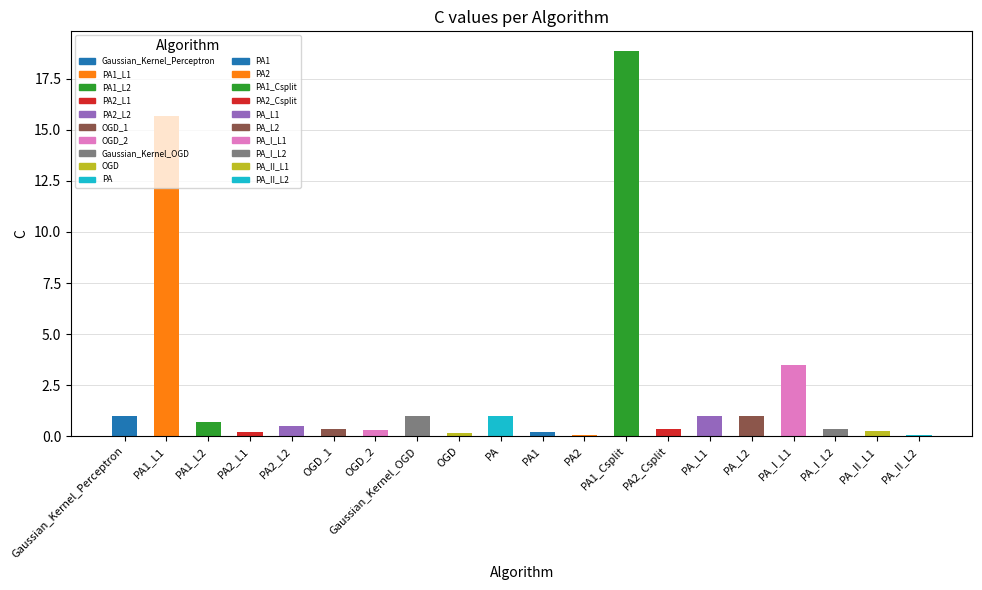

True or false: the data shows 0.3 at OGD_2.

True